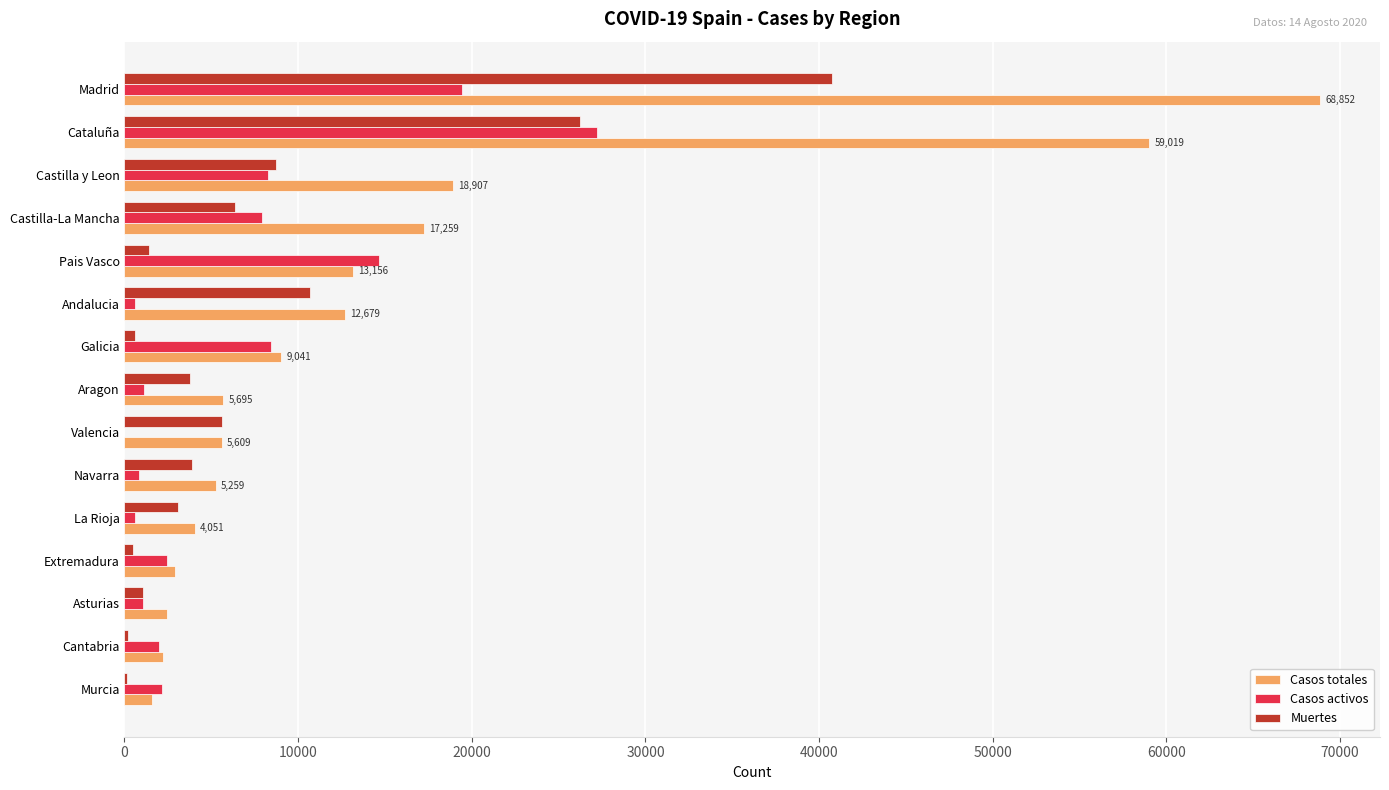

What is the sum of all Muertes values?

113034